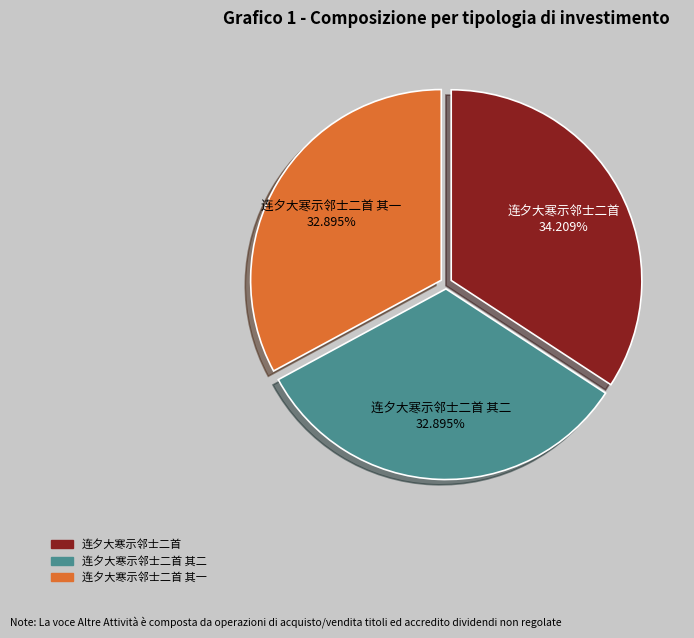

To the nearest percent, what is the average slice percentage?

33%